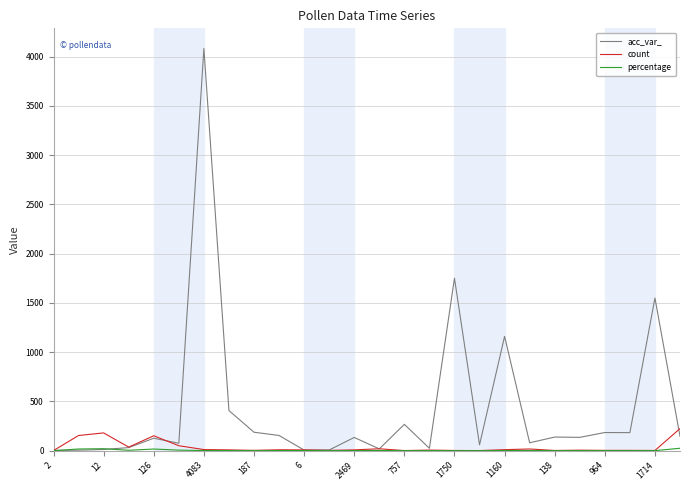

Which series has the largest total across all categories?

acc_var_